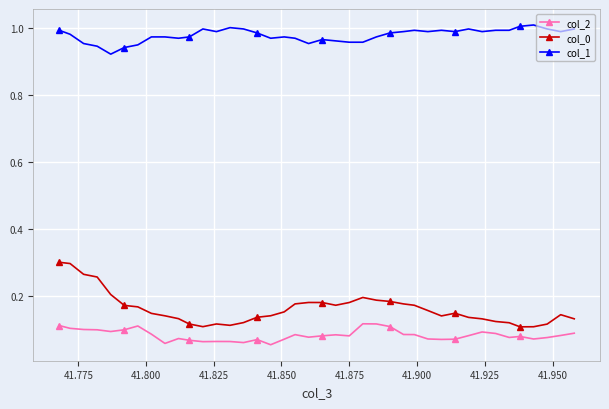

How many lines are shown in the chart?

3